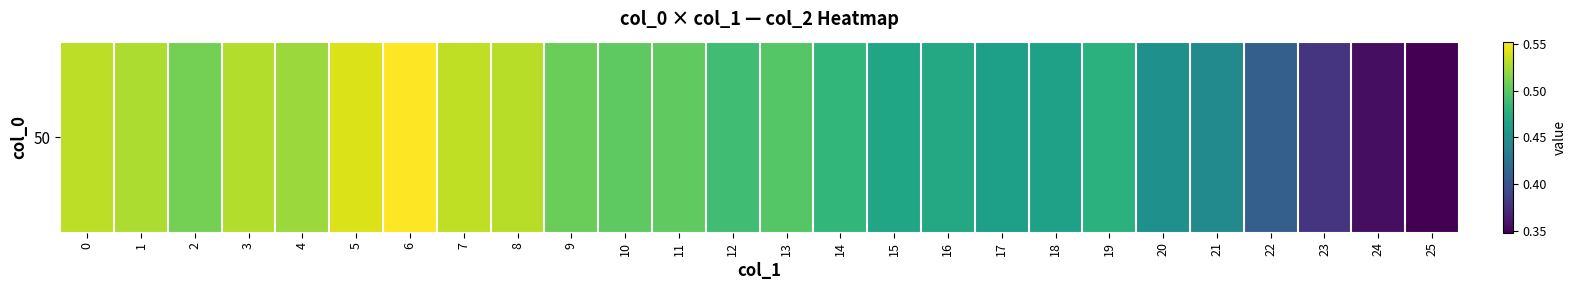

Reading right to left, what are all the values shown in this chart?

25=0.3	24=0.4	23=0.4	22=0.4	21=0.4	20=0.5	19=0.5	18=0.5	17=0.5	16=0.5	15=0.5	14=0.5	13=0.5	12=0.5	11=0.5	10=0.5	9=0.5	8=0.5	7=0.5	6=0.6	5=0.5	4=0.5	3=0.5	2=0.5	1=0.5	0=0.5